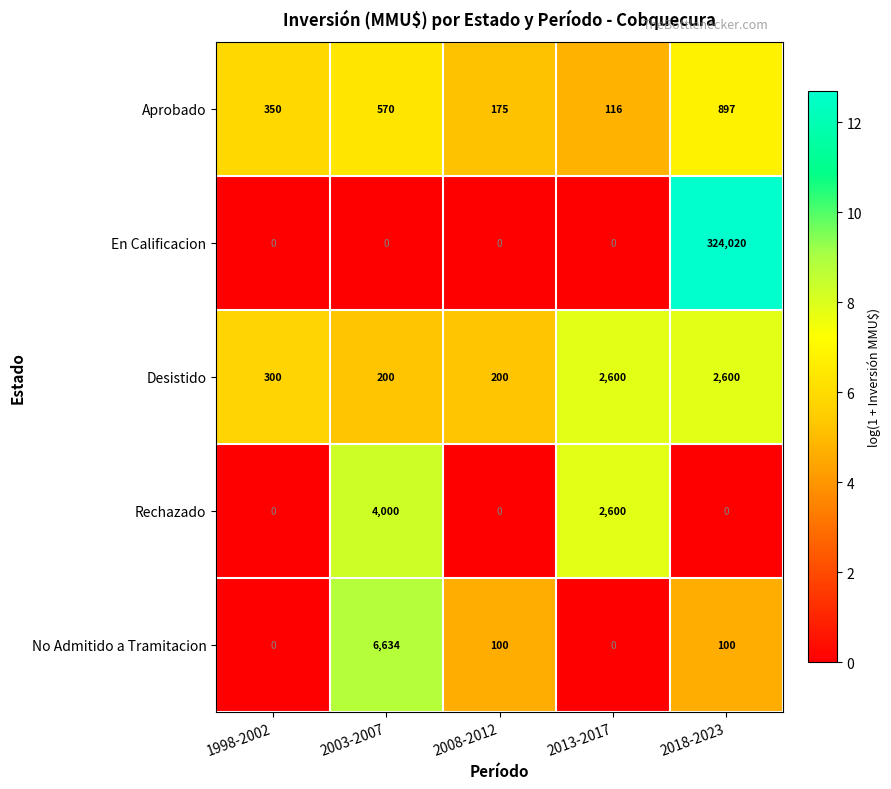

What is the total value across all series at 2008-2012?

475